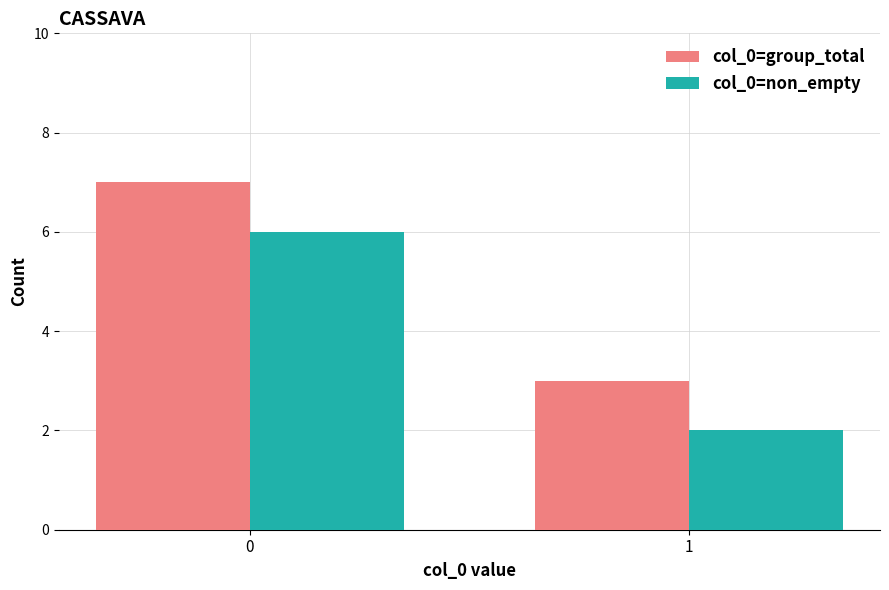

What is the difference between the col_0=non_empty values at 1 and 0?

4